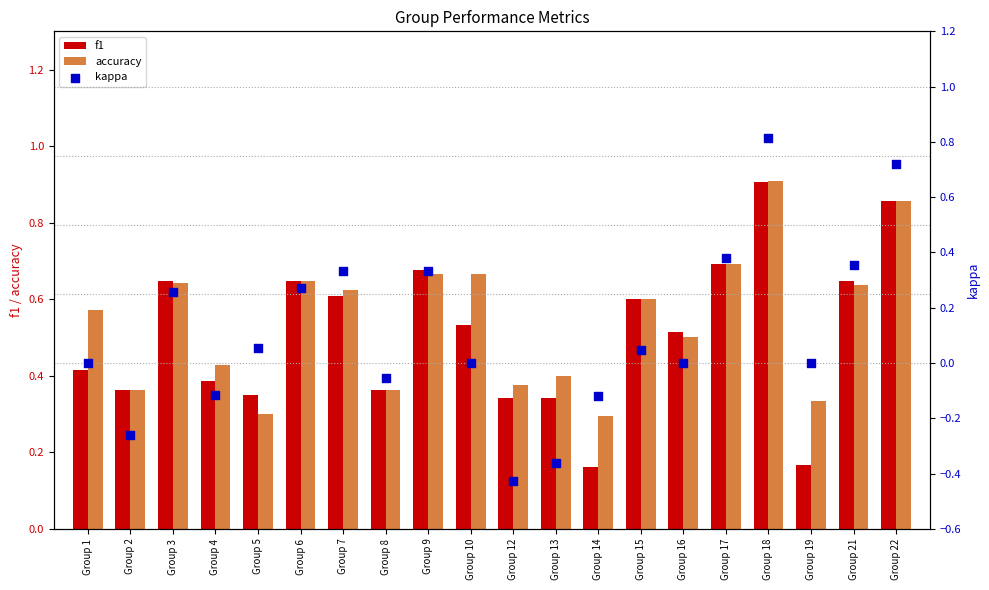

At which category is the sum across all series the highest?

Group 18